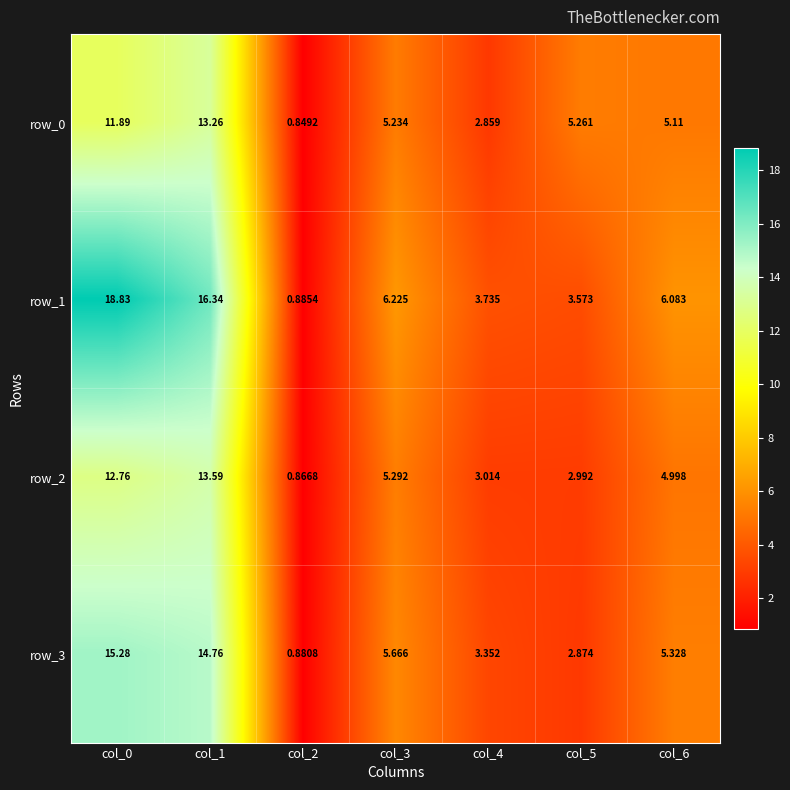

Which series has the largest range (max minus min)?

row_1